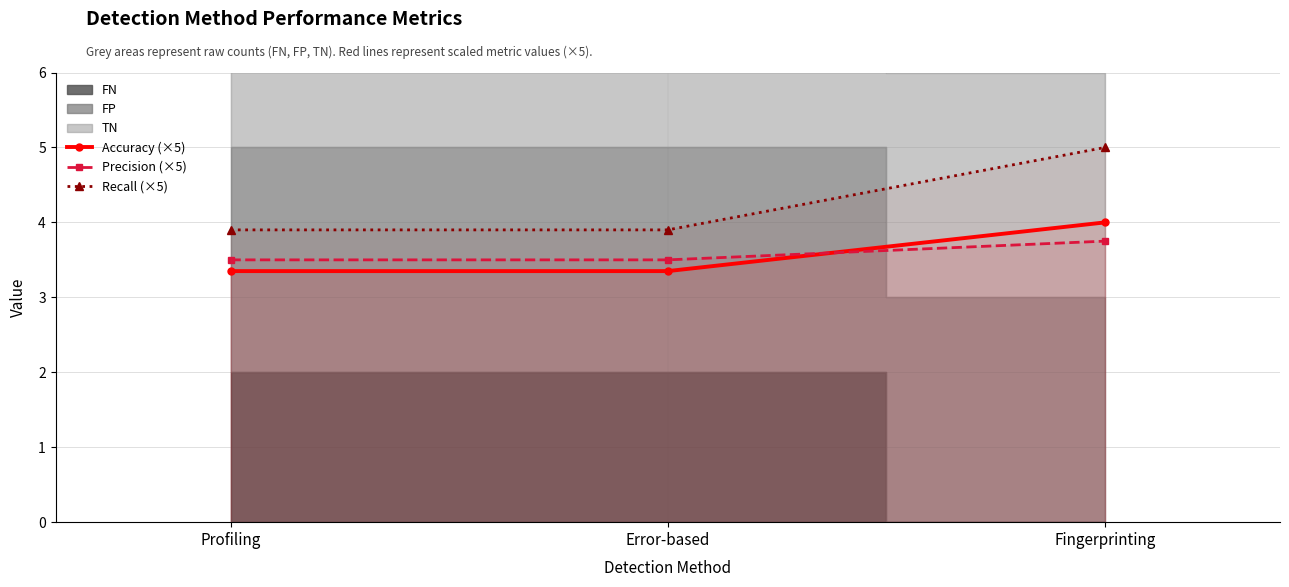

How many Precision (×5) values are between 3 and 4?

3